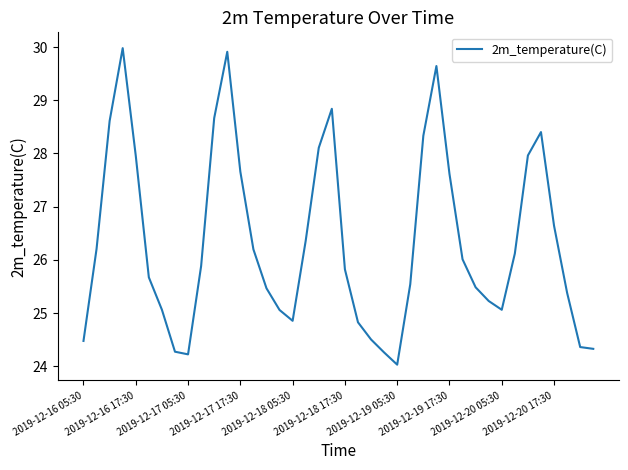

What is the minimum value shown in the chart?

24.0